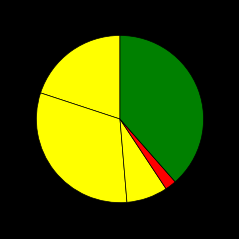

How many slices are in this pie chart?

5